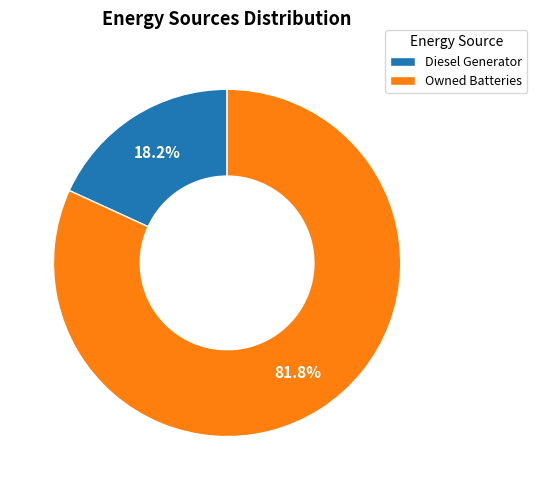

Rank the categories by value from highest to lowest.

Owned Batteries, Diesel Generator